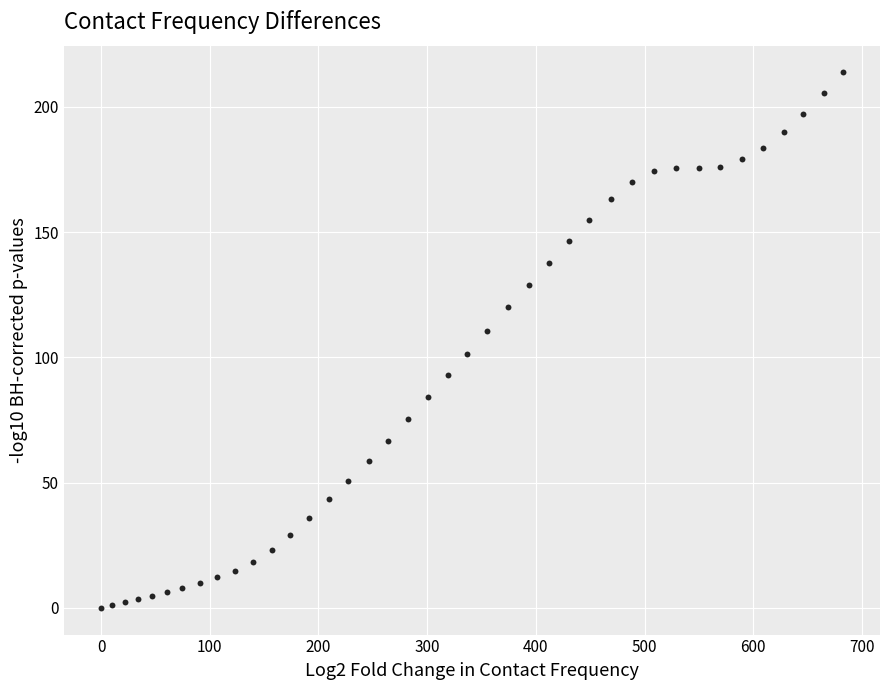

What is the range of Y values (max minus min)?

213.8